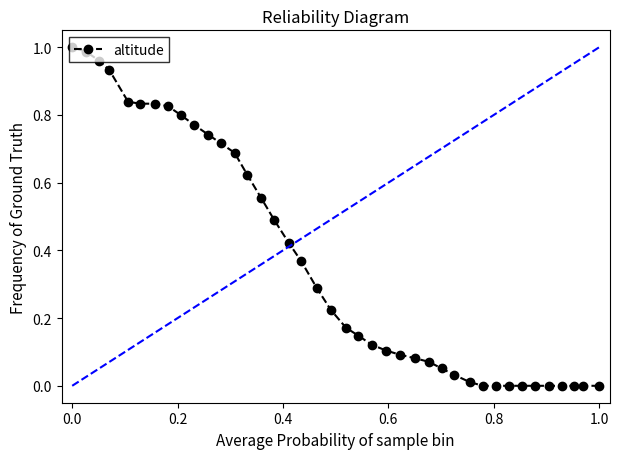

True or false: the data shows 1.0 at 0.0.

True